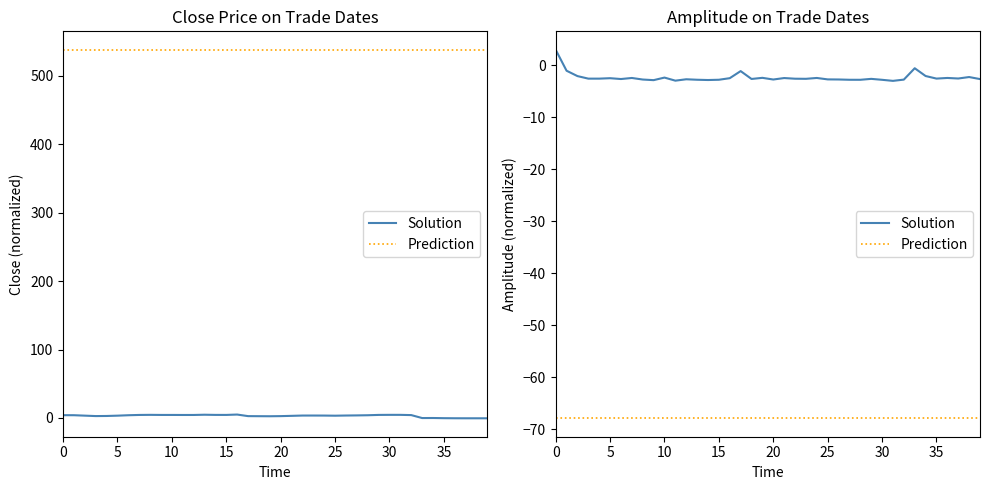

Is it true that Prediction equals -97.3 at 30?

False